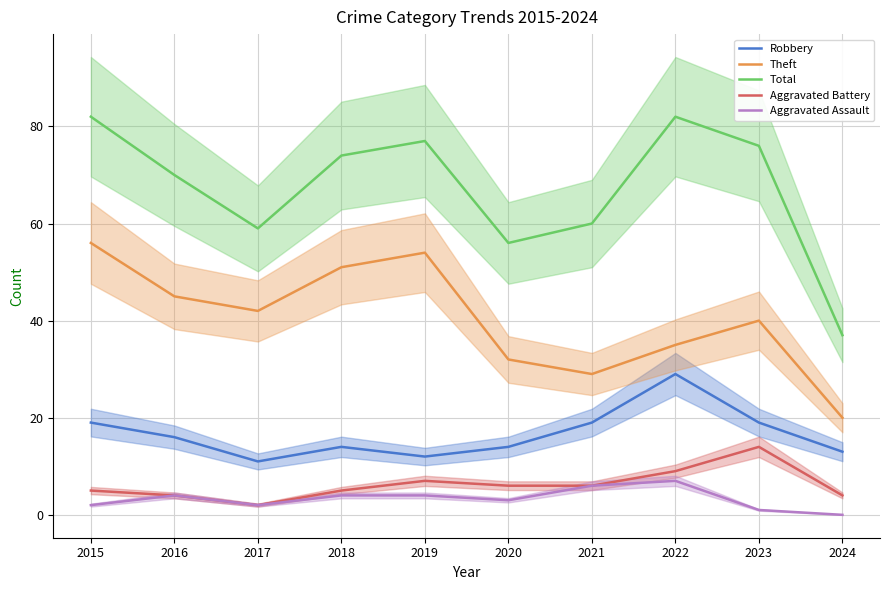

Reading left to right, what are all the values shown in this chart?

Robbery: 19	16	11	14	12	14	19	29	19	13
Theft: 56	45	42	51	54	32	29	35	40	20
Total: 82	70	59	74	77	56	60	82	76	37
Aggravated Battery: 5	4	2	5	7	6	6	9	14	4
Aggravated Assault: 2	4	2	4	4	3	6	7	1	0